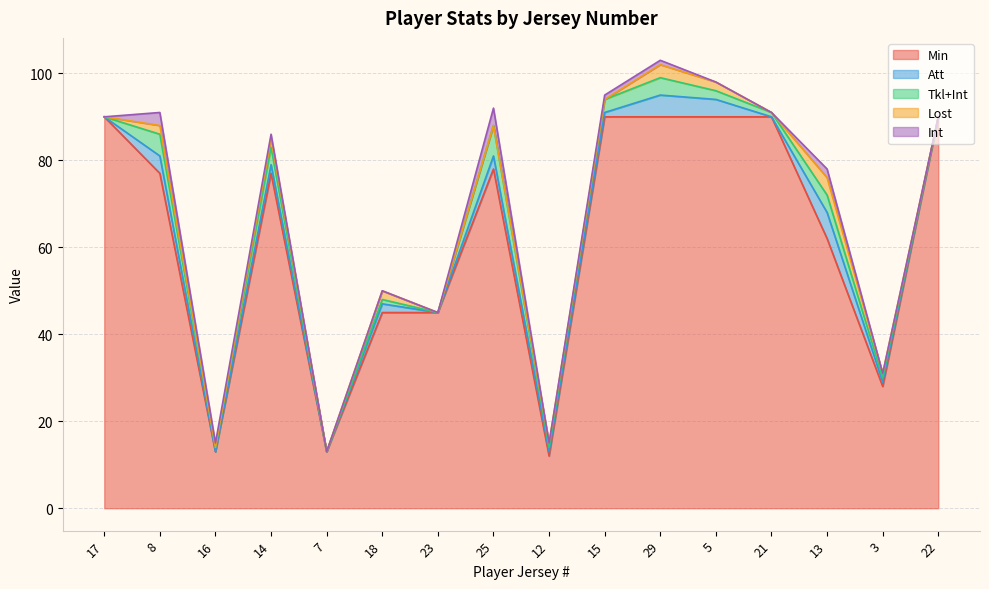

Read the Tkl+Int value at 16.

1